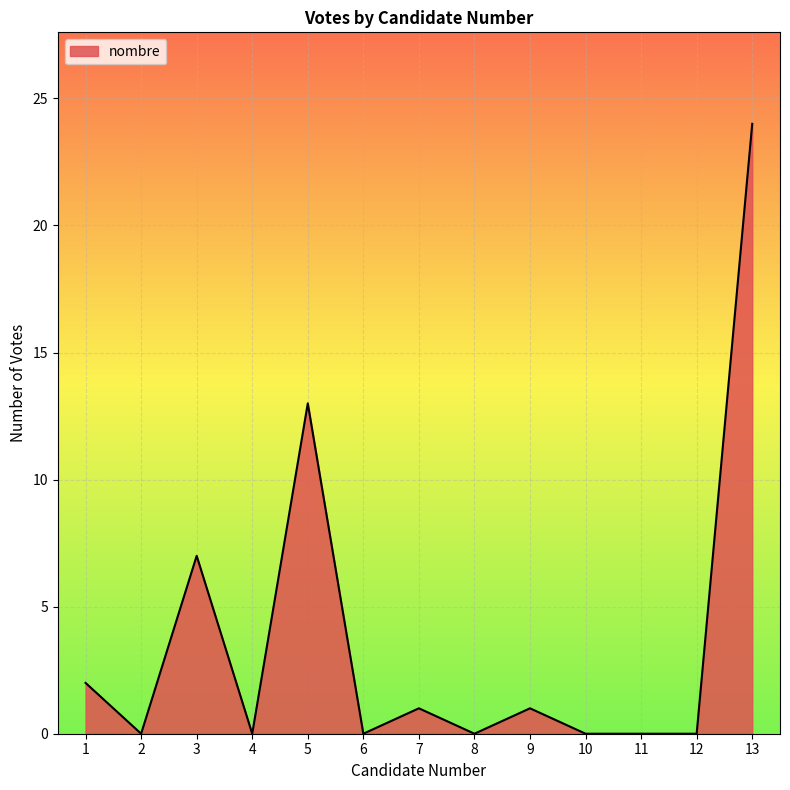

What is the maximum value shown in the chart?

24